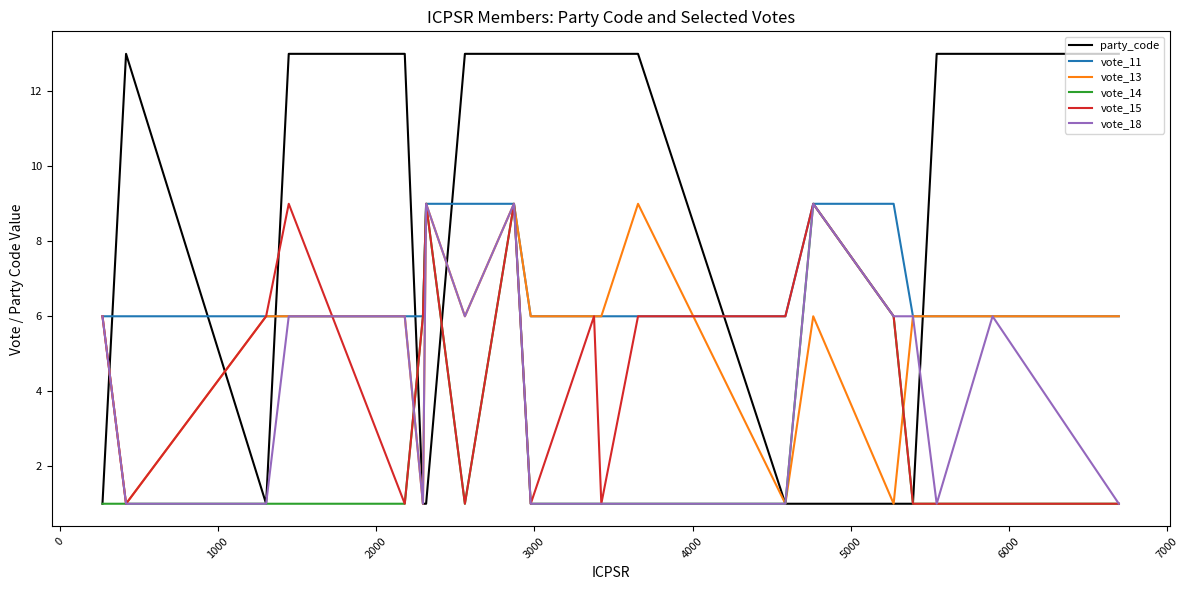

Reading left to right, list all the values displayed in this chart.

party_code: 1	13	1	13	13	1	1	13	13	13	13	13	13	1	1	1	1	13	13	13
vote_11: 6	6	6	6	6	6	9	9	9	6	6	6	6	6	9	9	6	6	6	6
vote_13: 6	1	6	6	6	1	9	6	9	6	6	6	9	1	6	1	6	6	6	6
vote_14: 1	1	1	1	1	6	9	1	9	1	1	1	1	1	9	6	1	1	1	1
vote_15: 6	1	6	9	1	6	9	1	9	1	6	1	6	6	9	6	1	1	1	1
vote_18: 6	1	1	6	6	1	9	6	9	1	1	1	1	1	9	6	6	1	6	1